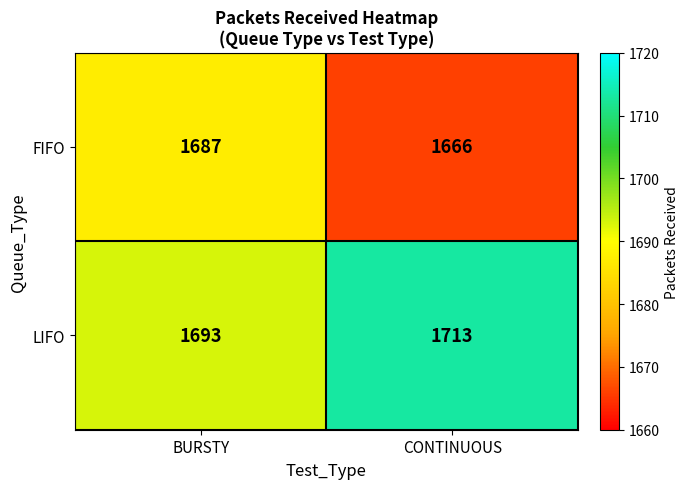

Reading left to right, list all the values displayed in this chart.

FIFO: BURSTY=1687	CONTINUOUS=1666
LIFO: BURSTY=1693	CONTINUOUS=1713